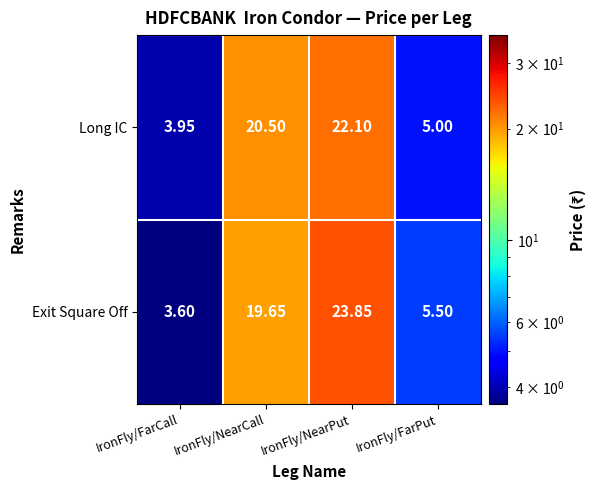

List the labels in order of Long IC value, smallest first.

IronFly/FarCall, IronFly/FarPut, IronFly/NearCall, IronFly/NearPut